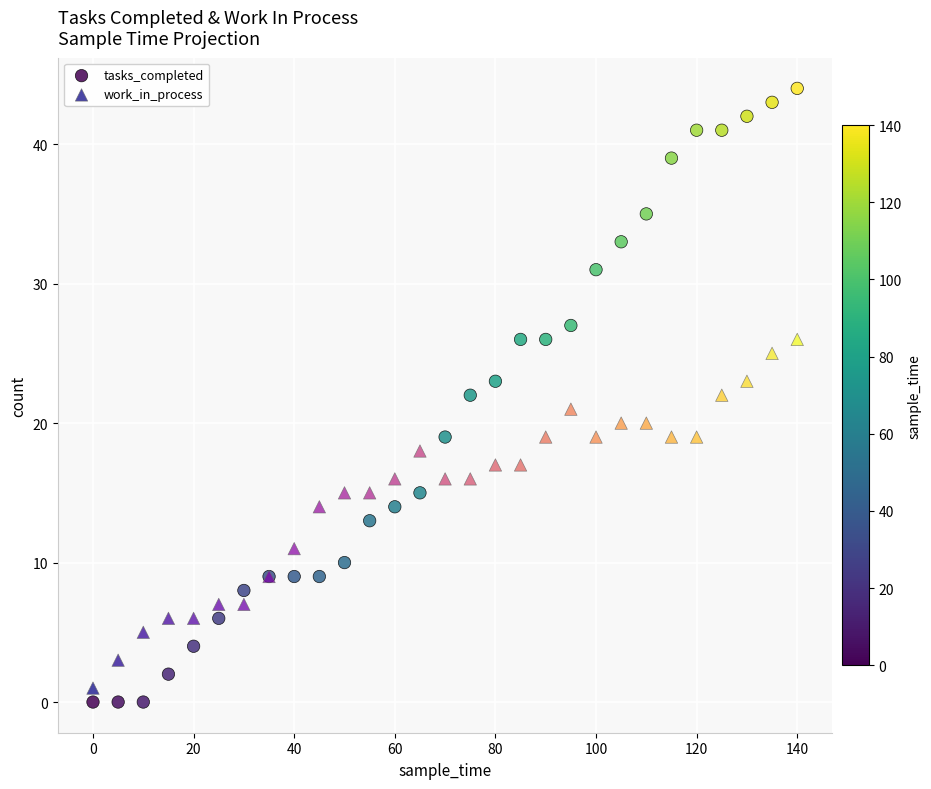

Which series reaches the minimum Y coordinate?

tasks_completed